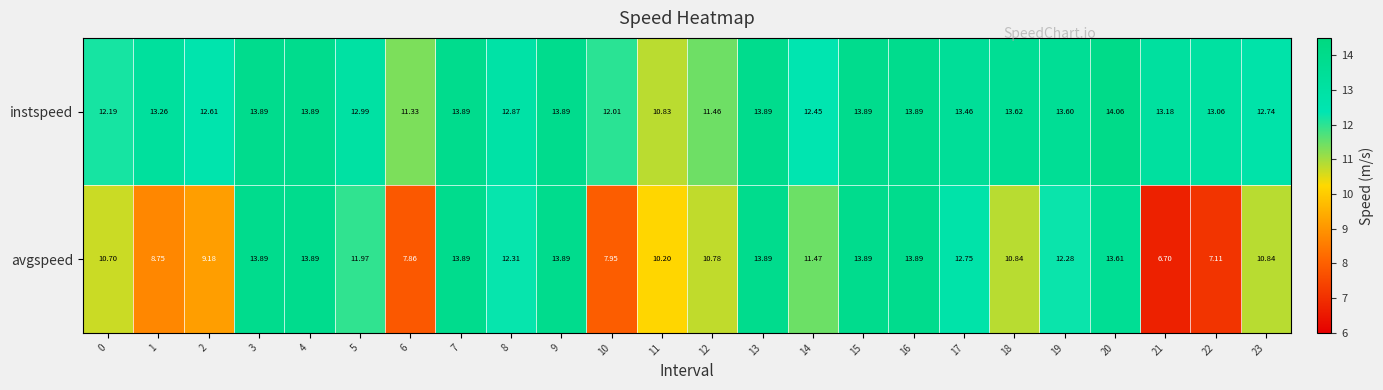

What is the greatest value displayed?

14.1